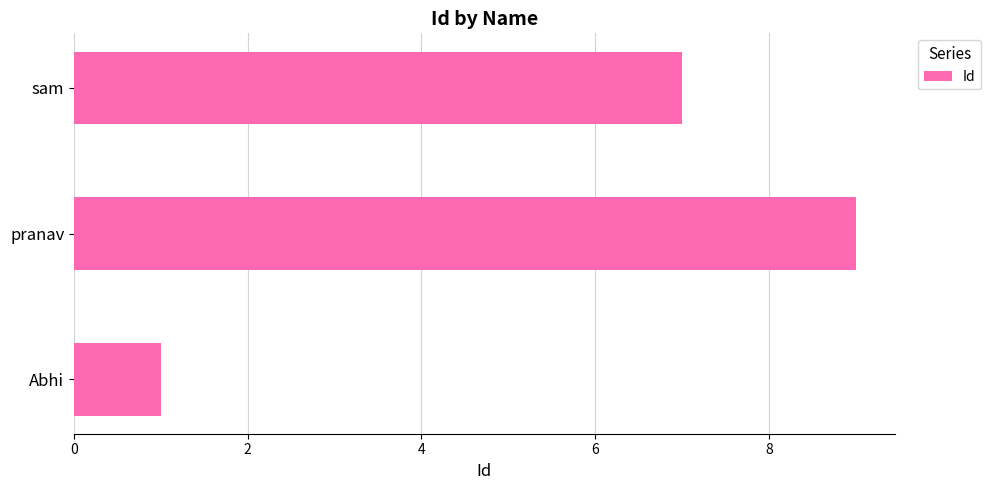

At which label is the value closest to 5?

sam